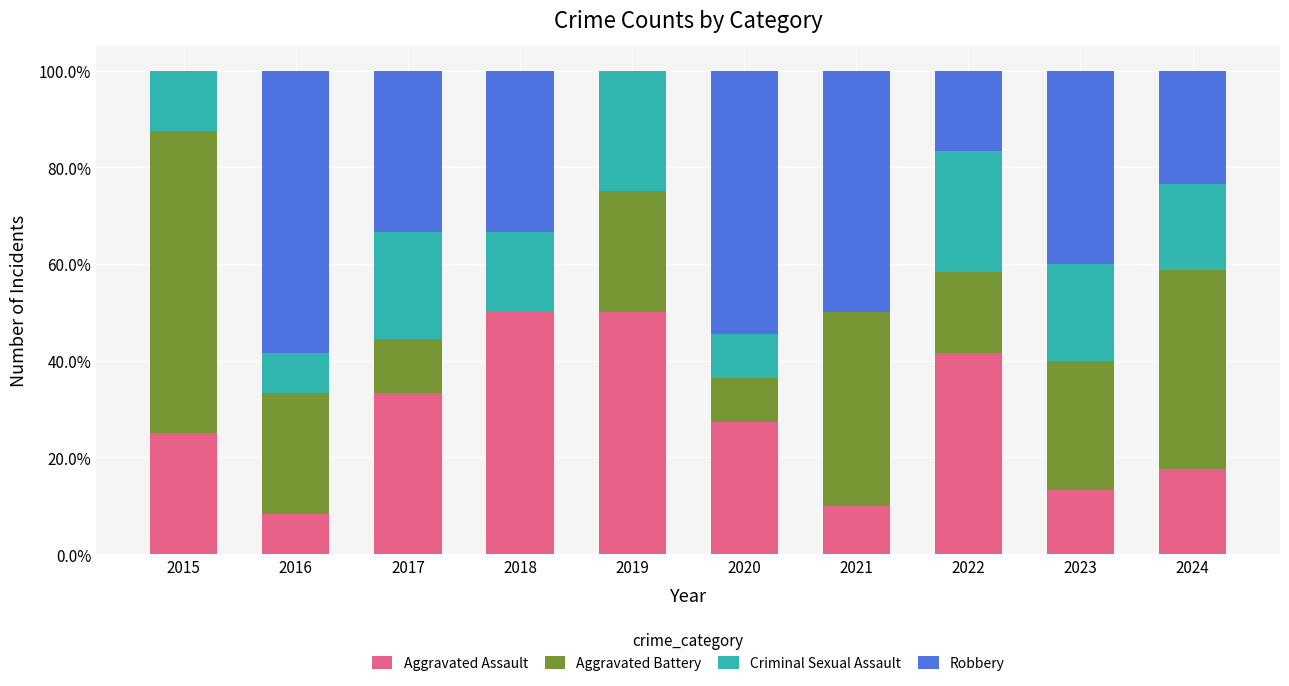

Does the chart contain stacked bars?

Yes